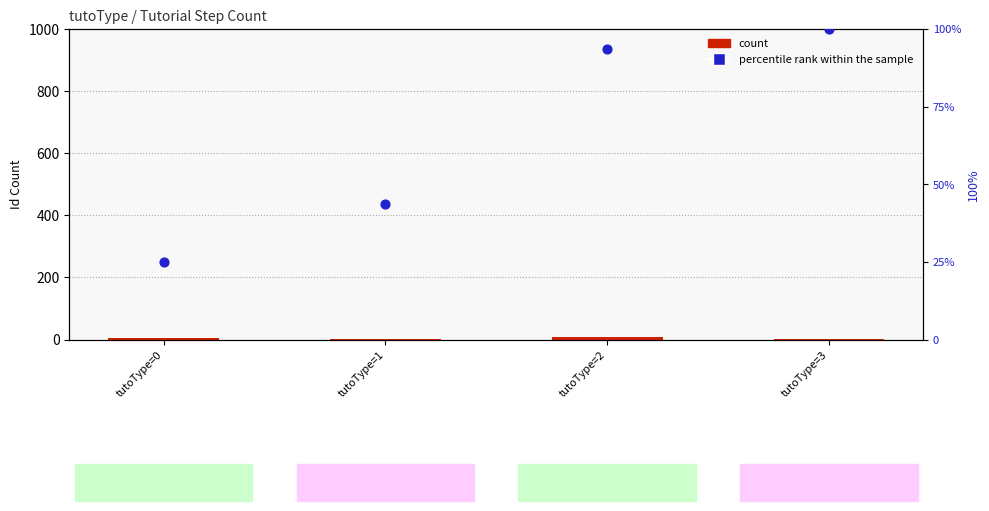

What is the total value across all series at tutoType=3?

101.0